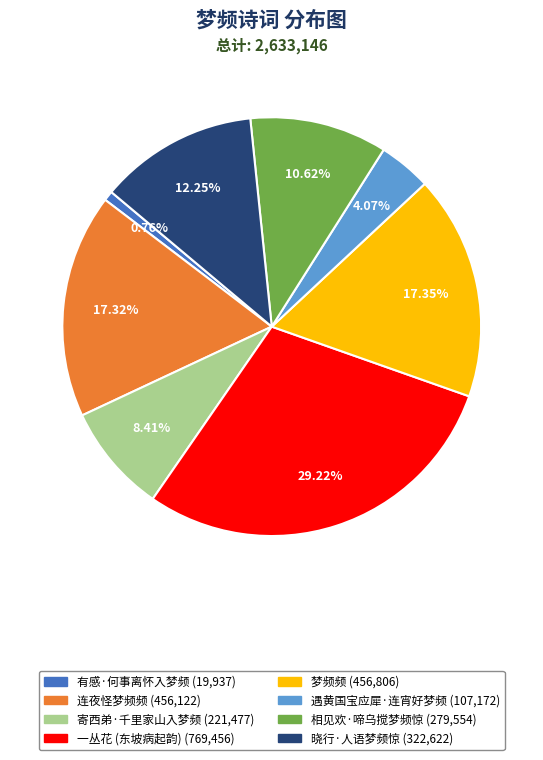

Does any single category account for the majority?

No